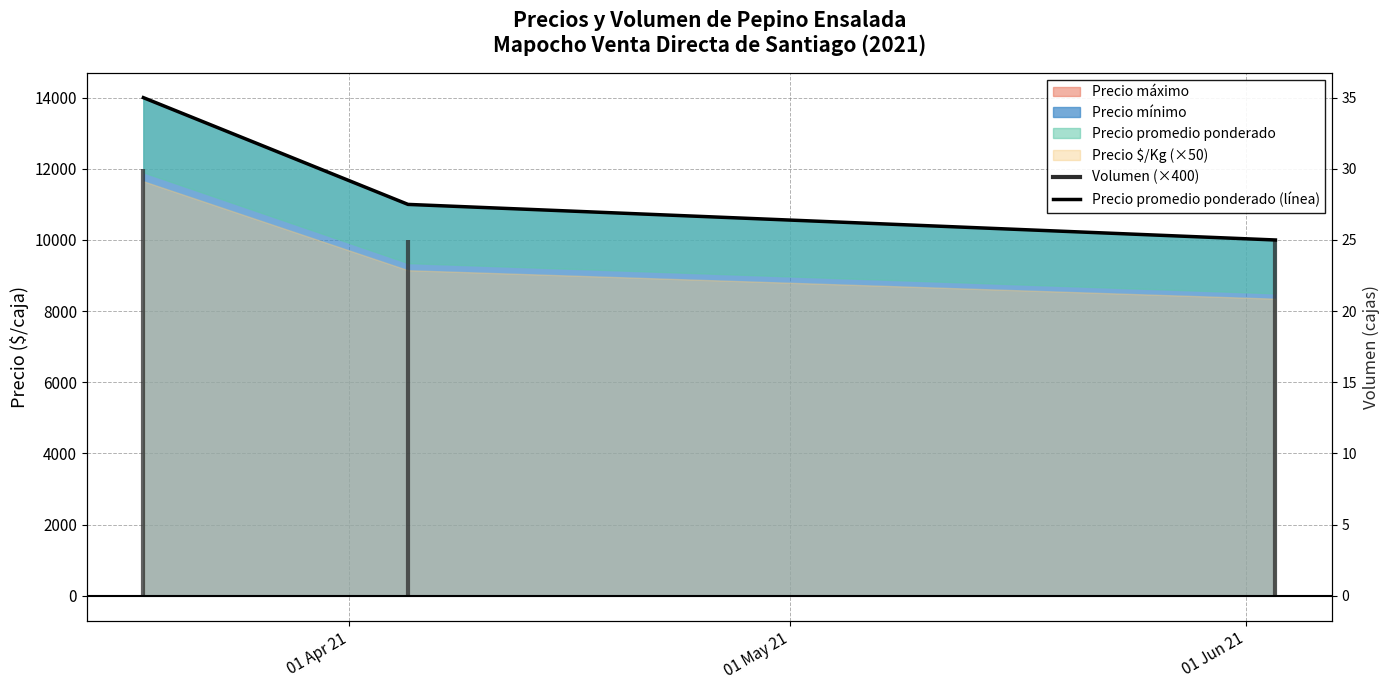

Rank the categories by value from highest to lowest.

01 Apr 21, 01 May 21, 01 Jun 21